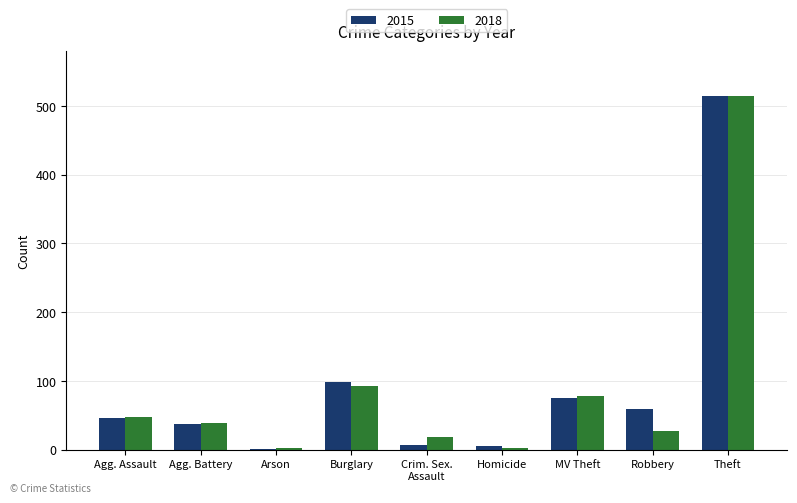

Is it true that 2018 equals 46 at Burglary?

False